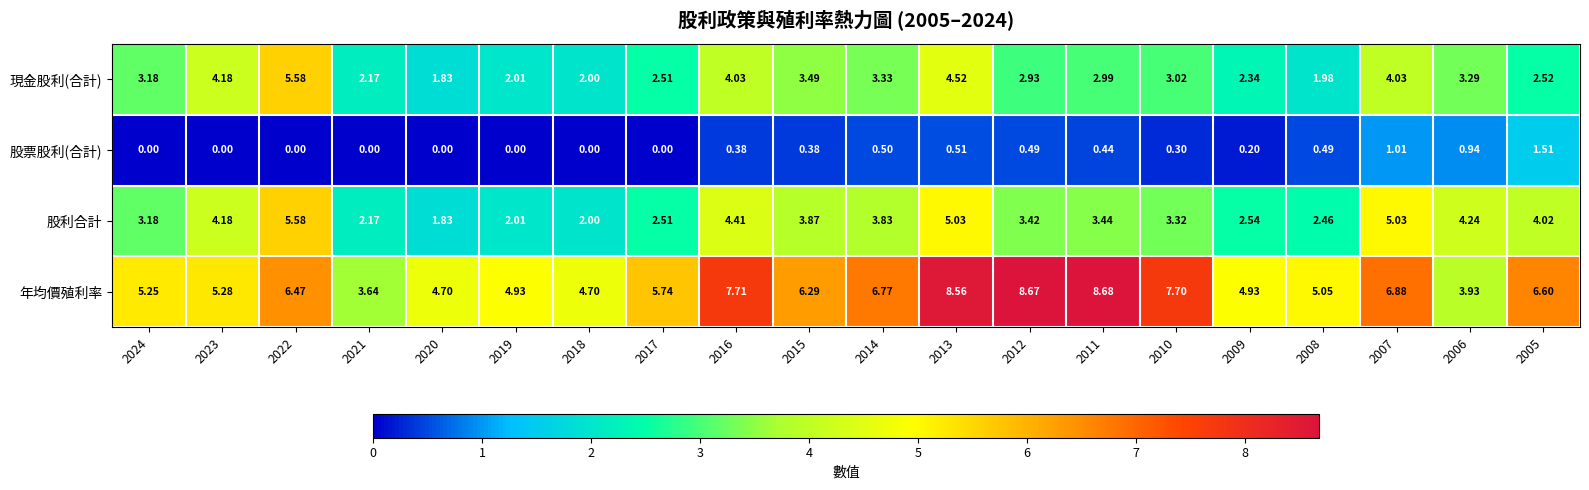

Between 2019 and 2005, which series saw the biggest shift?

股利合計